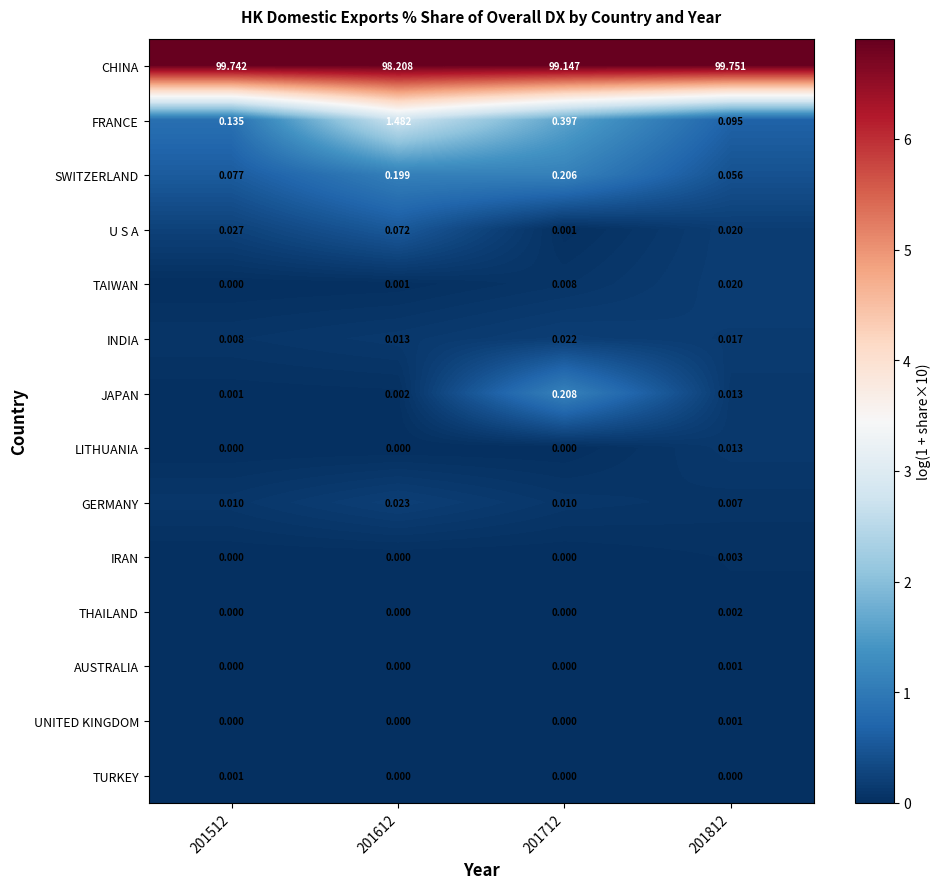

Which series has the largest total across all categories?

CHINA